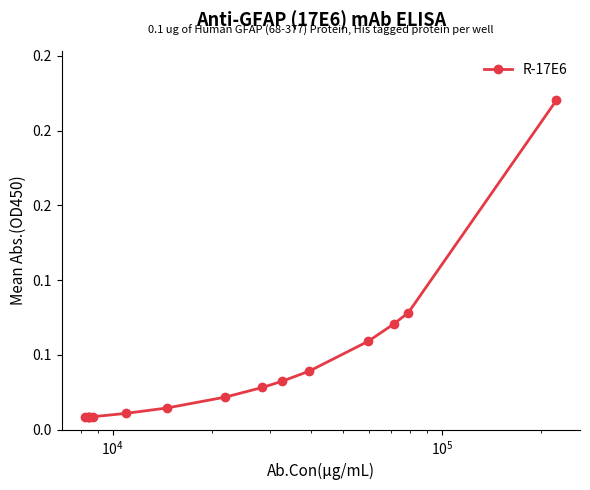

What is the difference between the second highest and second lowest values?

0.1